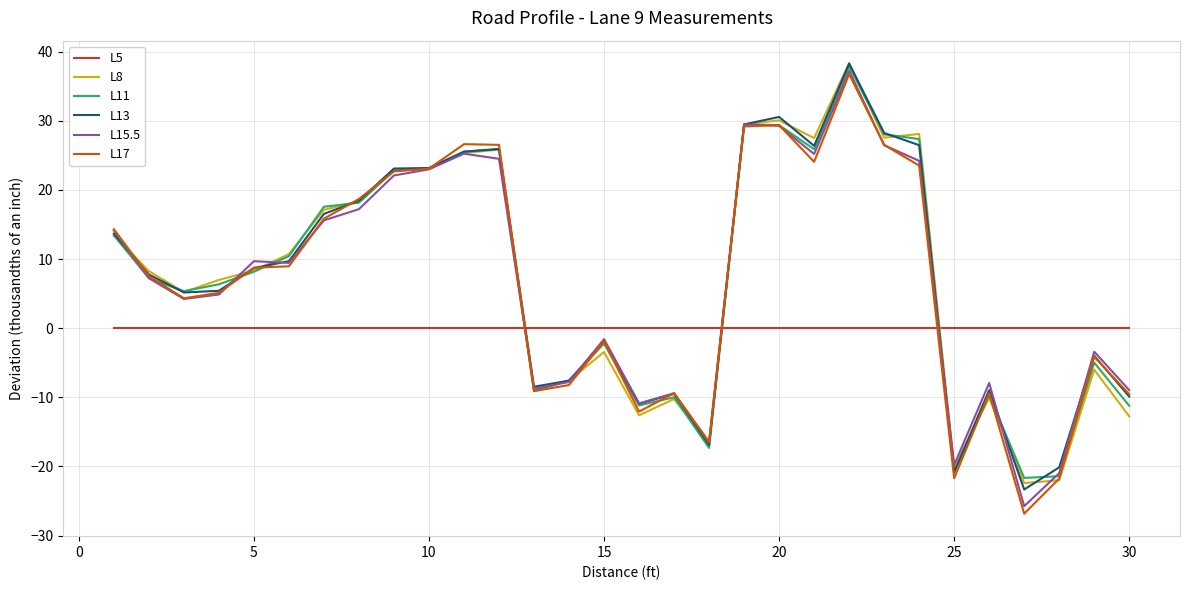

How many lines are shown in the chart?

6